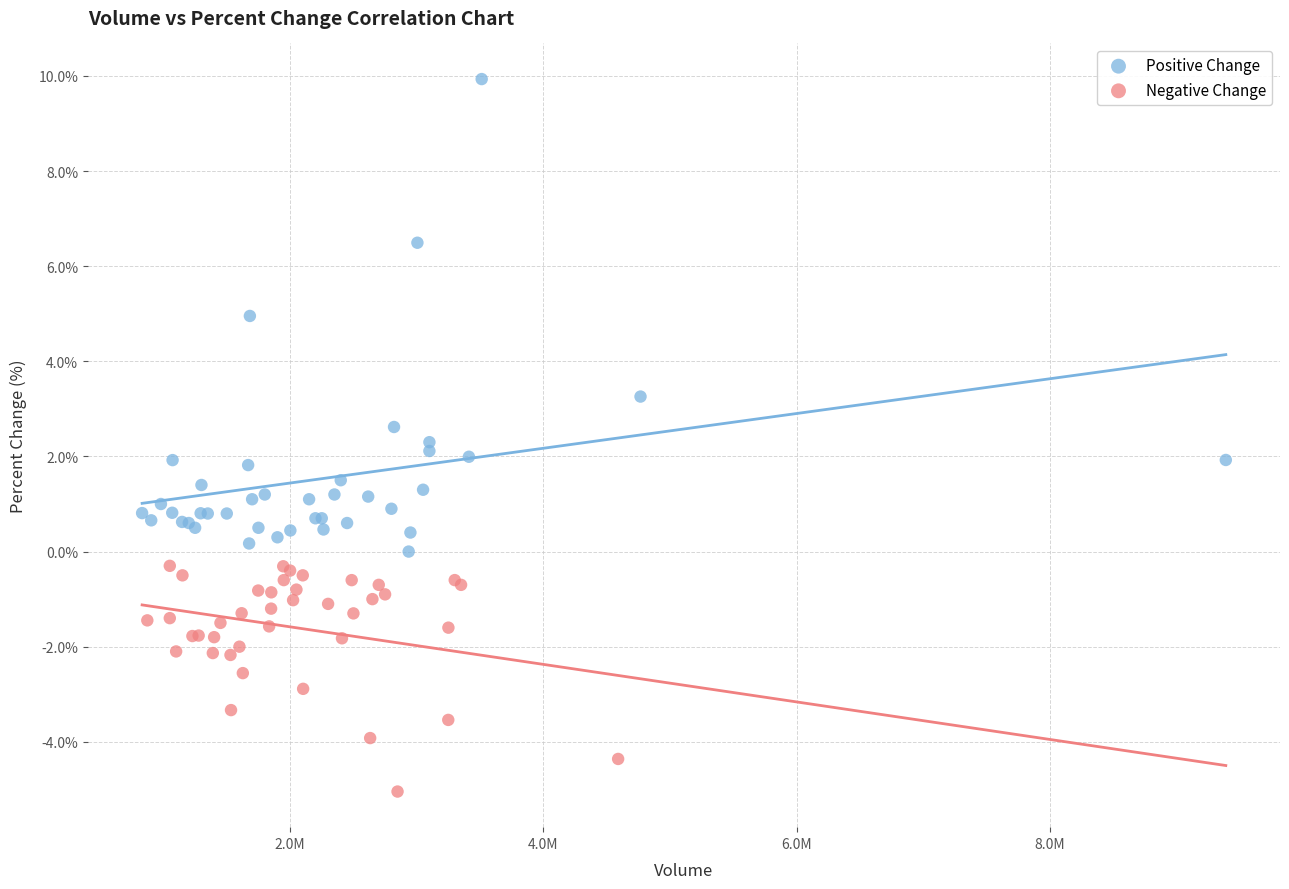

Which series reaches the minimum Y coordinate?

Negative Change